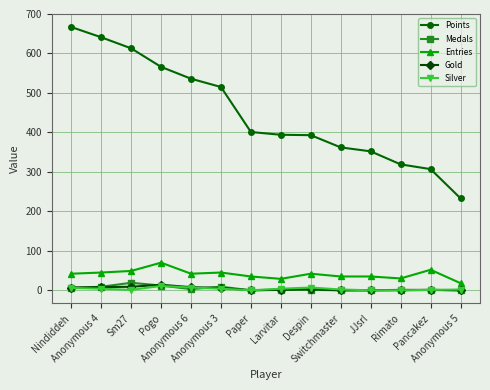

True or false: Entries and Gold intersect in this chart.

False